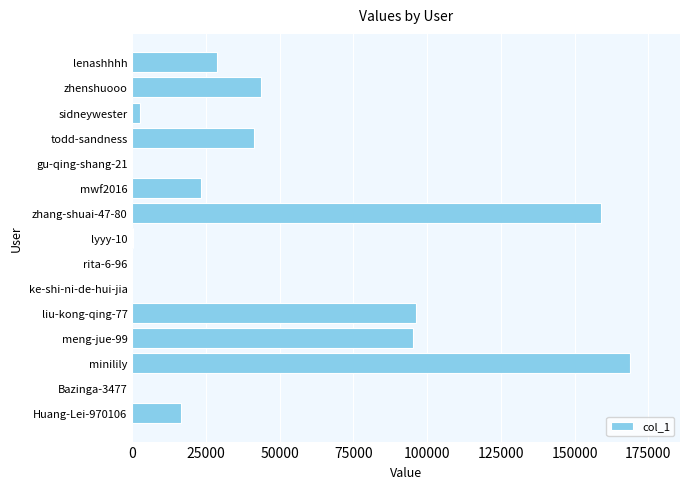

Read the value at todd-sandness.

41151